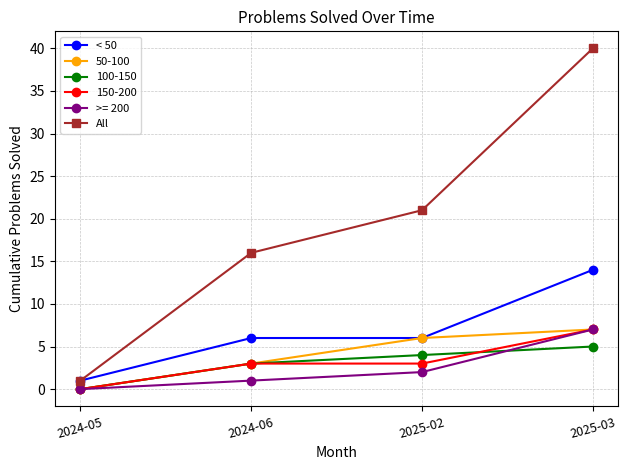

What is the sum of all < 50 values?

27